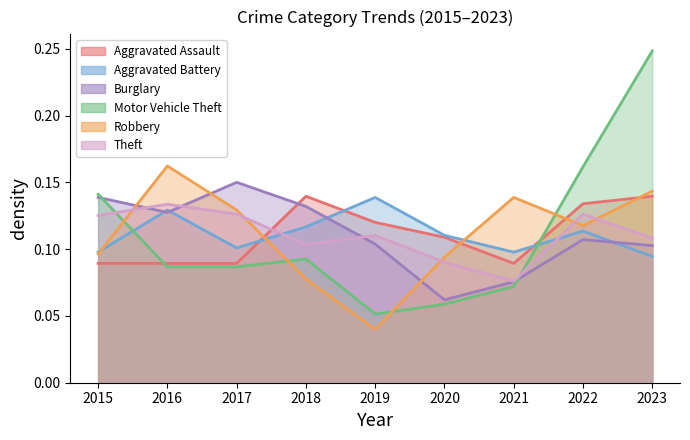

After their last crossing, which series has the higher values: Robbery or Burglary?

Robbery